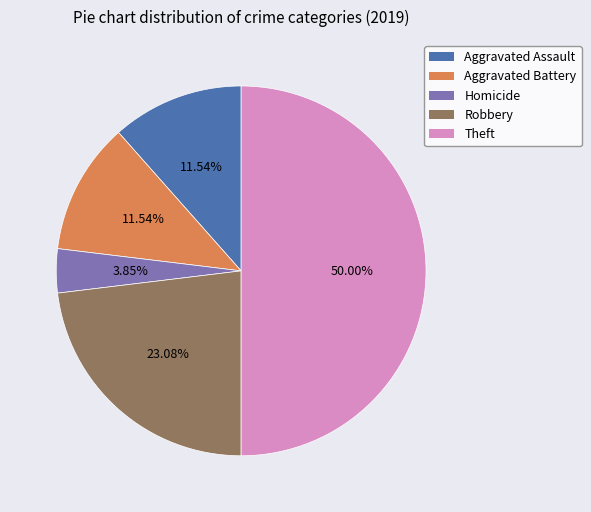

Does Aggravated Battery represent more than half of the total?

No